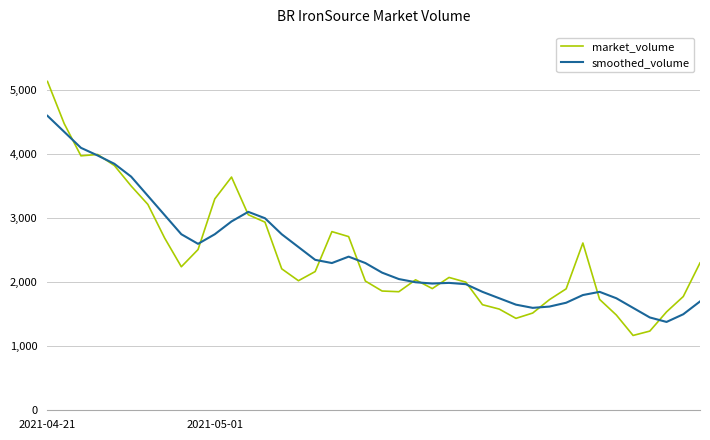

What is the highest value of the market_volume series?

5137